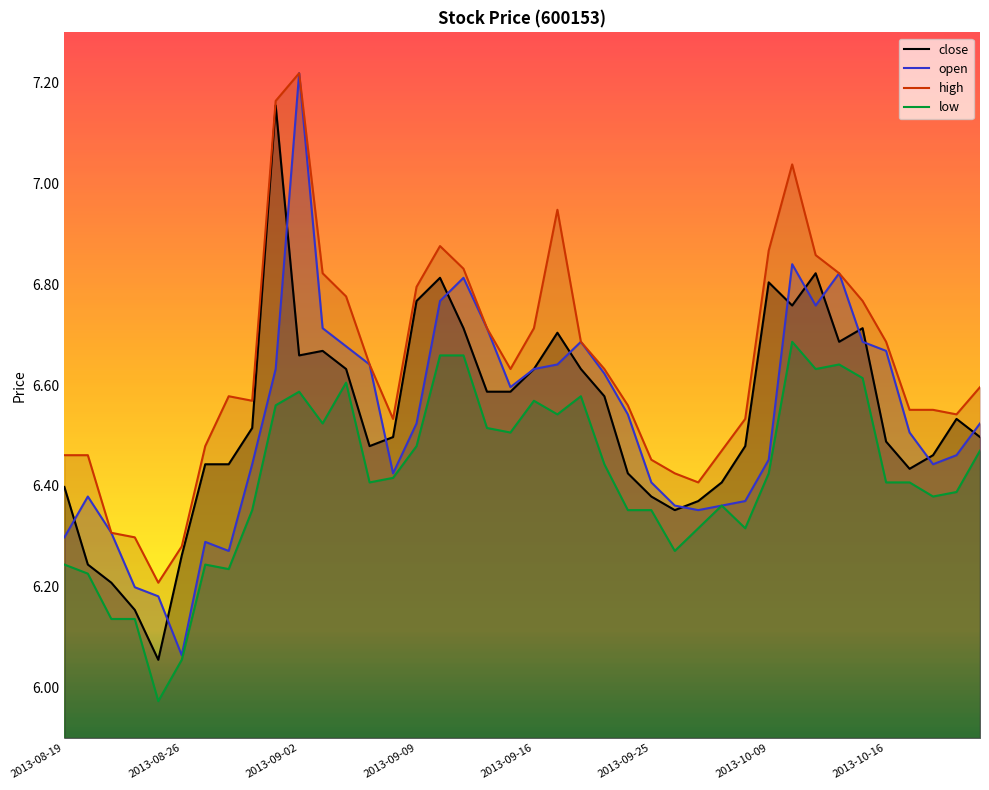

Reading left to right, extract all data points from this chart.

close: 2013-08-19=6.4	2013-08-20=6.2	2013-08-21=6.2	2013-08-22=6.2	2013-08-23=6.1	2013-08-26=6.3	2013-08-27=6.4	2013-08-28=6.4	2013-08-29=6.5	2013-08-30=7.2	2013-09-02=6.7	2013-09-03=6.7	2013-09-04=6.6	2013-09-05=6.5	2013-09-06=6.5	2013-09-09=6.8	2013-09-10=6.8	2013-09-11=6.7	2013-09-12=6.6	2013-09-13=6.6	2013-09-16=6.6	2013-09-17=6.7	2013-09-18=6.6	2013-09-23=6.6	2013-09-24=6.4	2013-09-25=6.4	2013-09-26=6.4	2013-09-27=6.4	2013-09-30=6.4	2013-10-08=6.5	2013-10-09=6.8	2013-10-10=6.8	2013-10-11=6.8	2013-10-14=6.7	2013-10-15=6.7	2013-10-16=6.5	2013-10-17=6.4	2013-10-18=6.5	2013-10-21=6.5	2013-10-22=6.5
open: 2013-08-19=6.3	2013-08-20=6.4	2013-08-21=6.3	2013-08-22=6.2	2013-08-23=6.2	2013-08-26=6.1	2013-08-27=6.3	2013-08-28=6.3	2013-08-29=6.4	2013-08-30=6.6	2013-09-02=7.2	2013-09-03=6.7	2013-09-04=6.7	2013-09-05=6.6	2013-09-06=6.4	2013-09-09=6.5	2013-09-10=6.8	2013-09-11=6.8	2013-09-12=6.7	2013-09-13=6.6	2013-09-16=6.6	2013-09-17=6.6	2013-09-18=6.7	2013-09-23=6.6	2013-09-24=6.5	2013-09-25=6.4	2013-09-26=6.4	2013-09-27=6.4	2013-09-30=6.4	2013-10-08=6.4	2013-10-09=6.5	2013-10-10=6.8	2013-10-11=6.8	2013-10-14=6.8	2013-10-15=6.7	2013-10-16=6.7	2013-10-17=6.5	2013-10-18=6.4	2013-10-21=6.5	2013-10-22=6.5
high: 2013-08-19=6.5	2013-08-20=6.5	2013-08-21=6.3	2013-08-22=6.3	2013-08-23=6.2	2013-08-26=6.3	2013-08-27=6.5	2013-08-28=6.6	2013-08-29=6.6	2013-08-30=7.2	2013-09-02=7.2	2013-09-03=6.8	2013-09-04=6.8	2013-09-05=6.6	2013-09-06=6.5	2013-09-09=6.8	2013-09-10=6.9	2013-09-11=6.8	2013-09-12=6.7	2013-09-13=6.6	2013-09-16=6.7	2013-09-17=6.9	2013-09-18=6.7	2013-09-23=6.6	2013-09-24=6.6	2013-09-25=6.5	2013-09-26=6.4	2013-09-27=6.4	2013-09-30=6.5	2013-10-08=6.5	2013-10-09=6.9	2013-10-10=7.0	2013-10-11=6.9	2013-10-14=6.8	2013-10-15=6.8	2013-10-16=6.7	2013-10-17=6.6	2013-10-18=6.6	2013-10-21=6.5	2013-10-22=6.6
low: 2013-08-19=6.2	2013-08-20=6.2	2013-08-21=6.1	2013-08-22=6.1	2013-08-23=6.0	2013-08-26=6.1	2013-08-27=6.2	2013-08-28=6.2	2013-08-29=6.4	2013-08-30=6.6	2013-09-02=6.6	2013-09-03=6.5	2013-09-04=6.6	2013-09-05=6.4	2013-09-06=6.4	2013-09-09=6.5	2013-09-10=6.7	2013-09-11=6.7	2013-09-12=6.5	2013-09-13=6.5	2013-09-16=6.6	2013-09-17=6.5	2013-09-18=6.6	2013-09-23=6.4	2013-09-24=6.4	2013-09-25=6.4	2013-09-26=6.3	2013-09-27=6.3	2013-09-30=6.4	2013-10-08=6.3	2013-10-09=6.4	2013-10-10=6.7	2013-10-11=6.6	2013-10-14=6.6	2013-10-15=6.6	2013-10-16=6.4	2013-10-17=6.4	2013-10-18=6.4	2013-10-21=6.4	2013-10-22=6.5